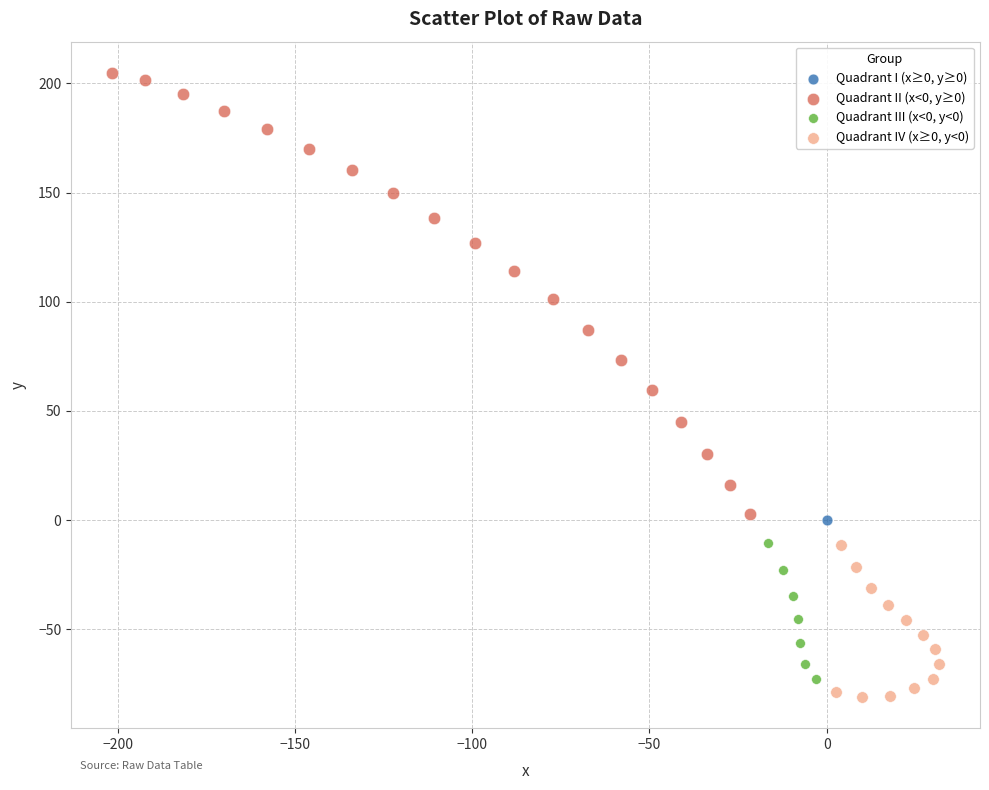

Which series contains the lowest Y value?

Quadrant IV (x≥0, y<0)